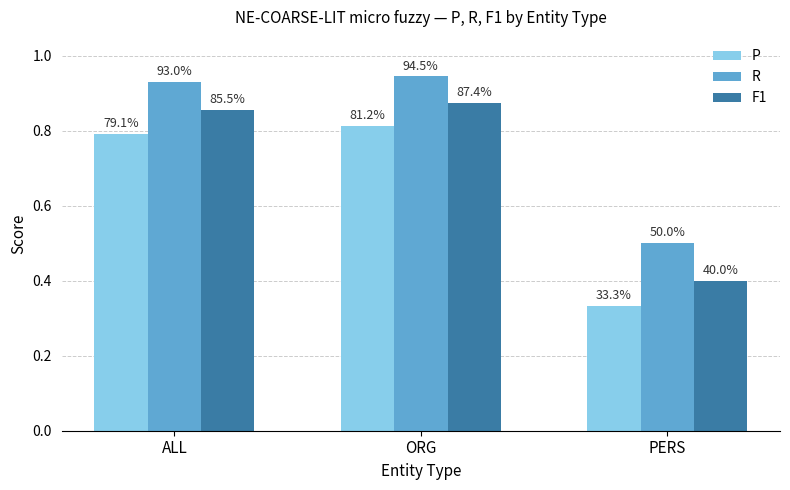

What are all the series names shown in the legend?

P, R, F1